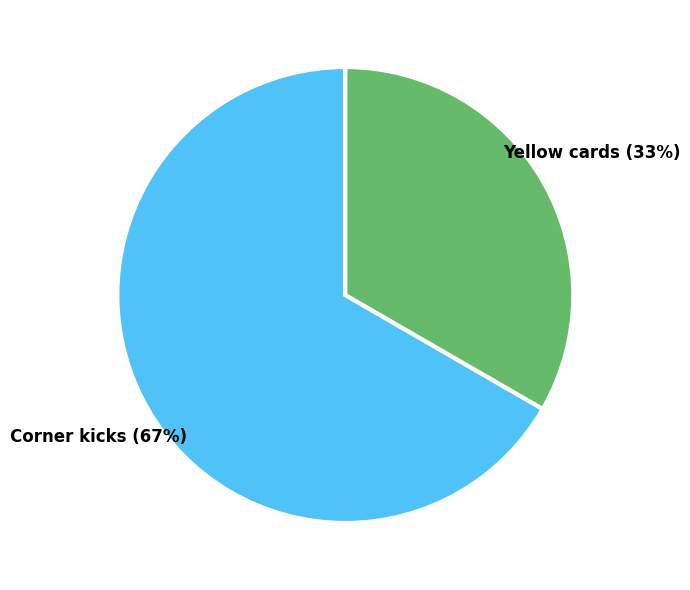

Which category has the biggest portion of the pie?

Corner kicks